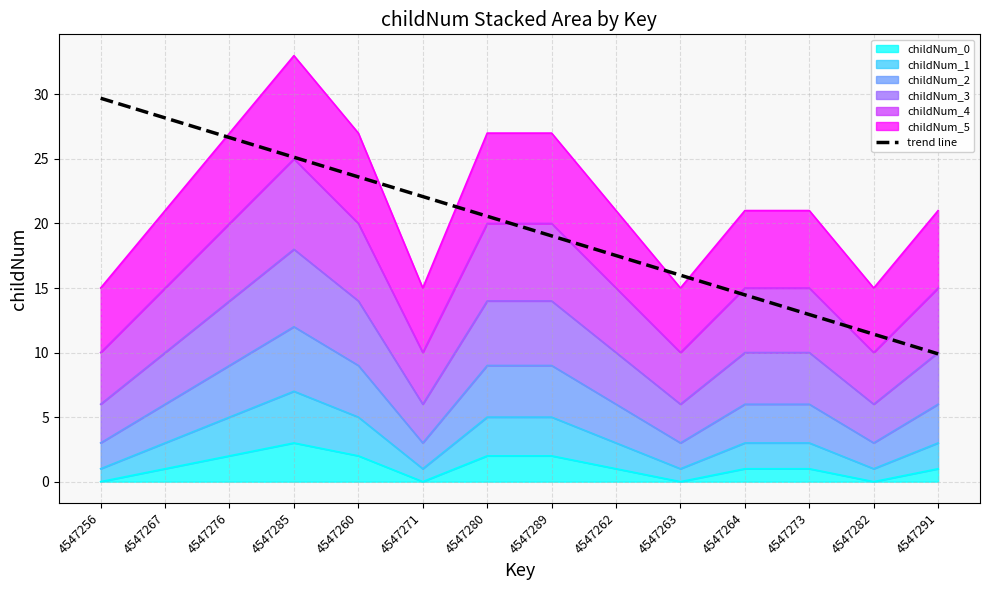

What is the change in value from 4547280 to 4547264?

-6.1